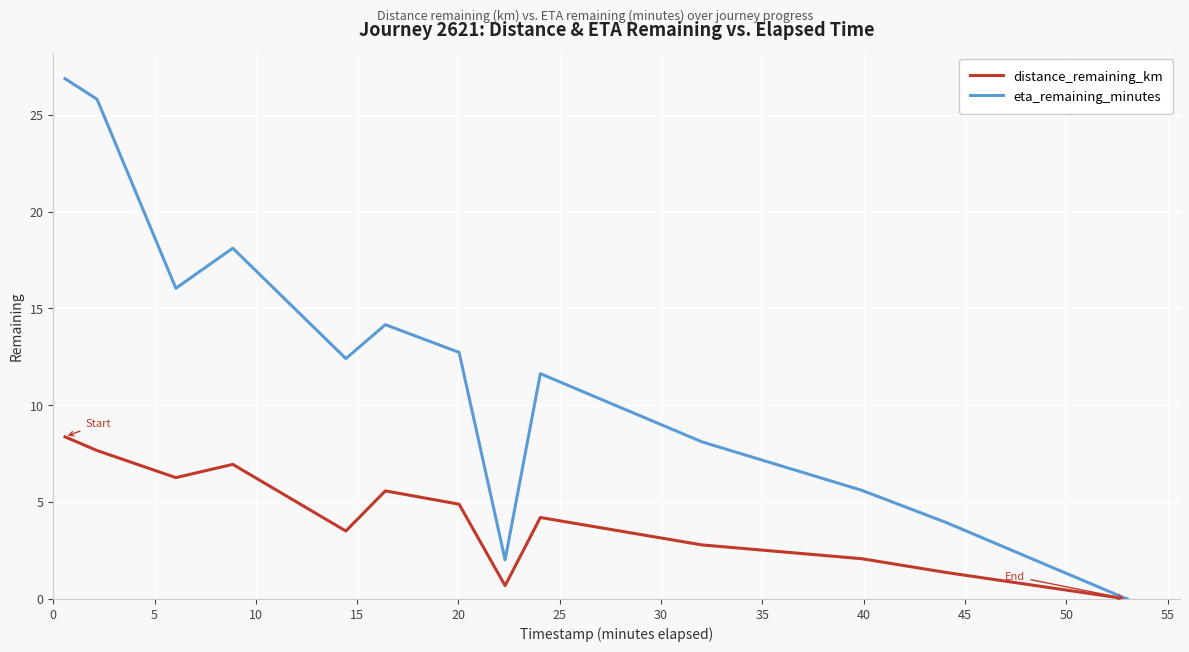

How many lines are shown in the chart?

2